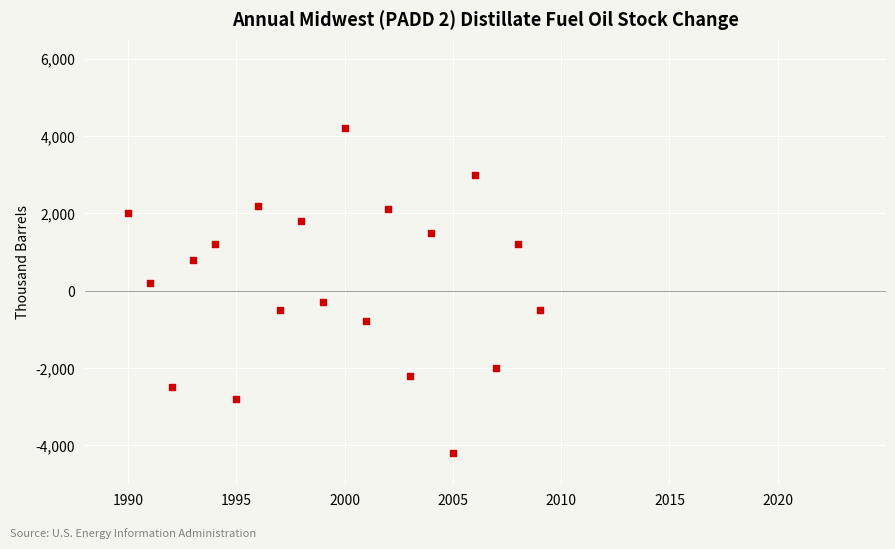

What is the range of Y values (max minus min)?

8400